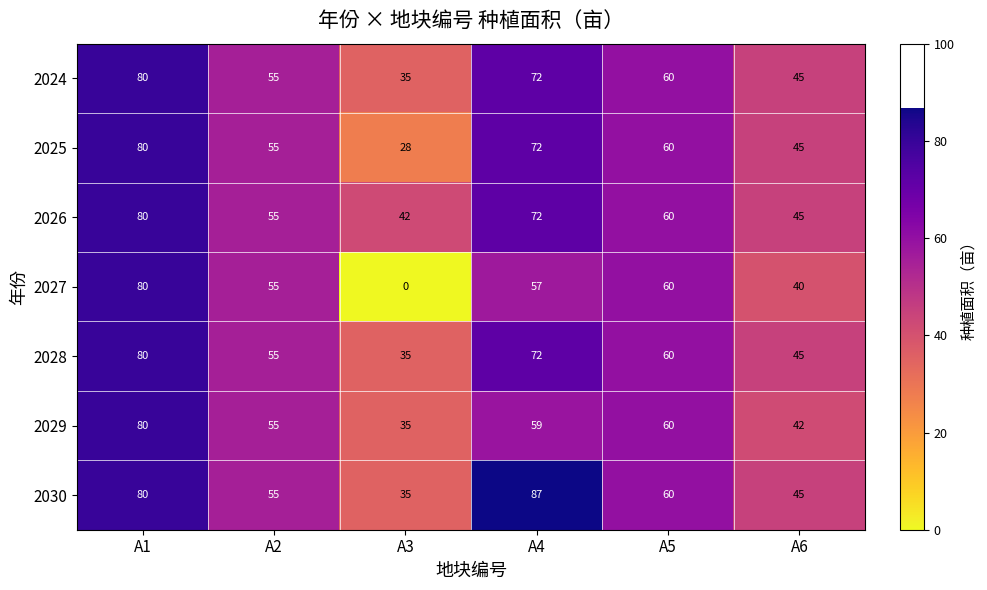

Which series has the widest spread of values?

2027